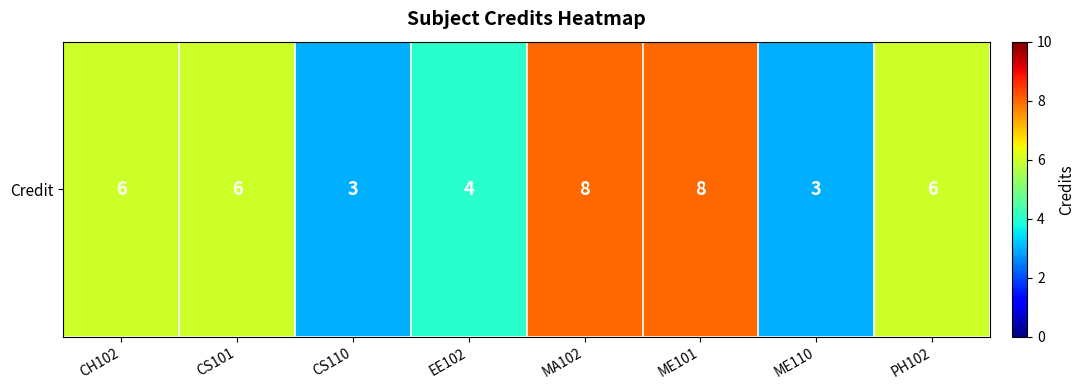

Which label corresponds to the largest value in the chart?

MA102